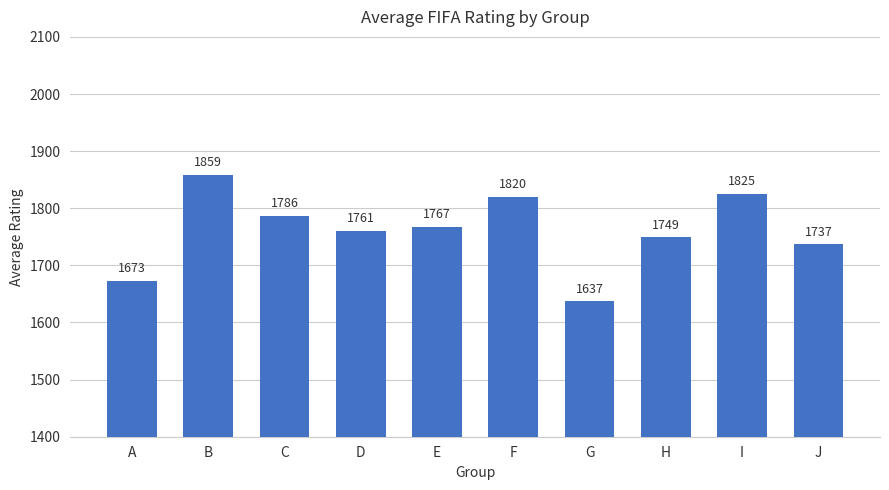

The chart shows a value of 621.1 at B. True or false?

False